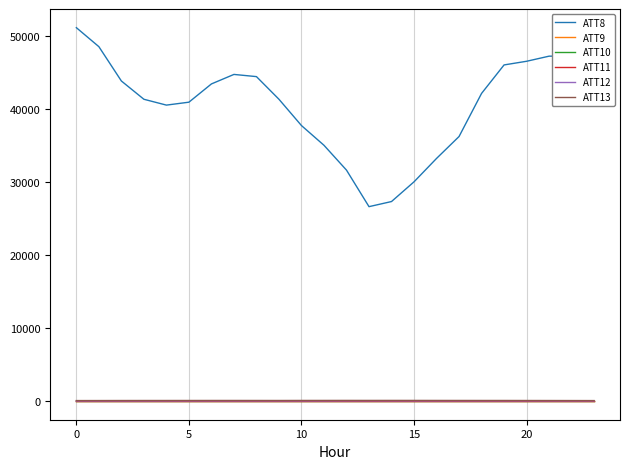

Is this an area chart (filled region under the line)?

No